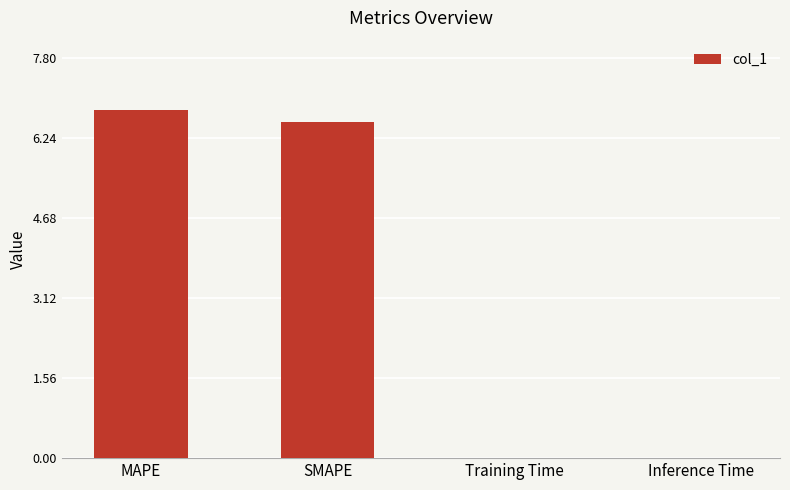

Is it true that the value at Training Time is 0.0?

True